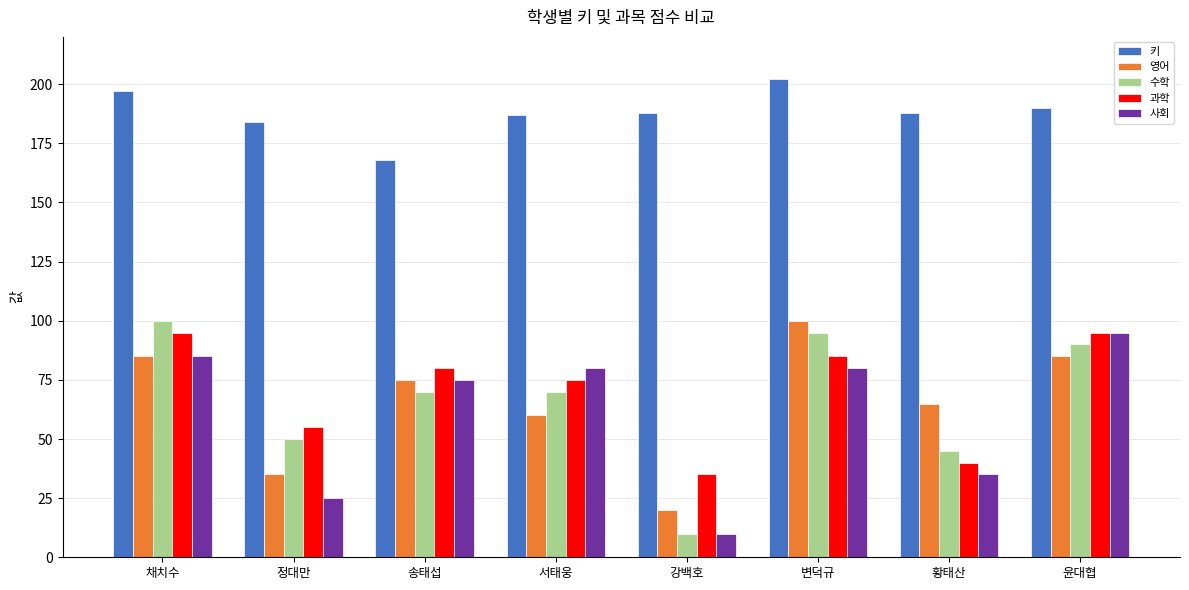

Between 정대만 and 강백호, which series saw the biggest shift?

수학